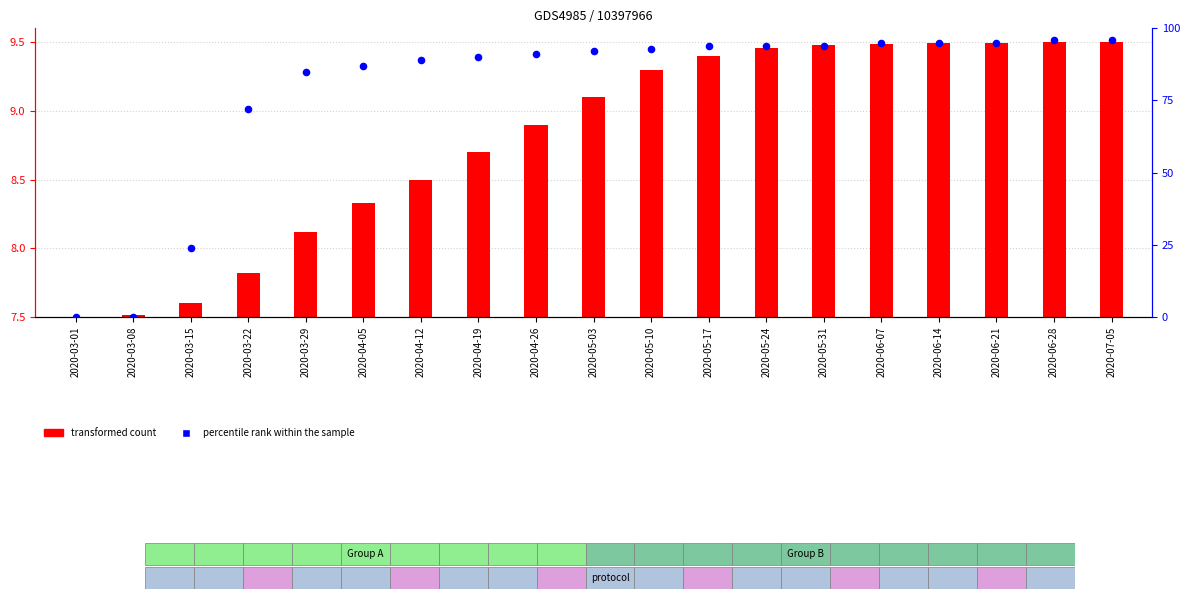

At how many categories does at least one series exceed 87?

13